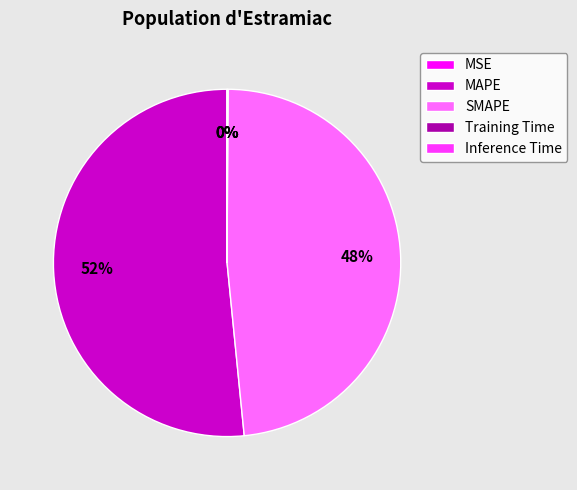

Which has a higher value, SMAPE or MAPE?

MAPE